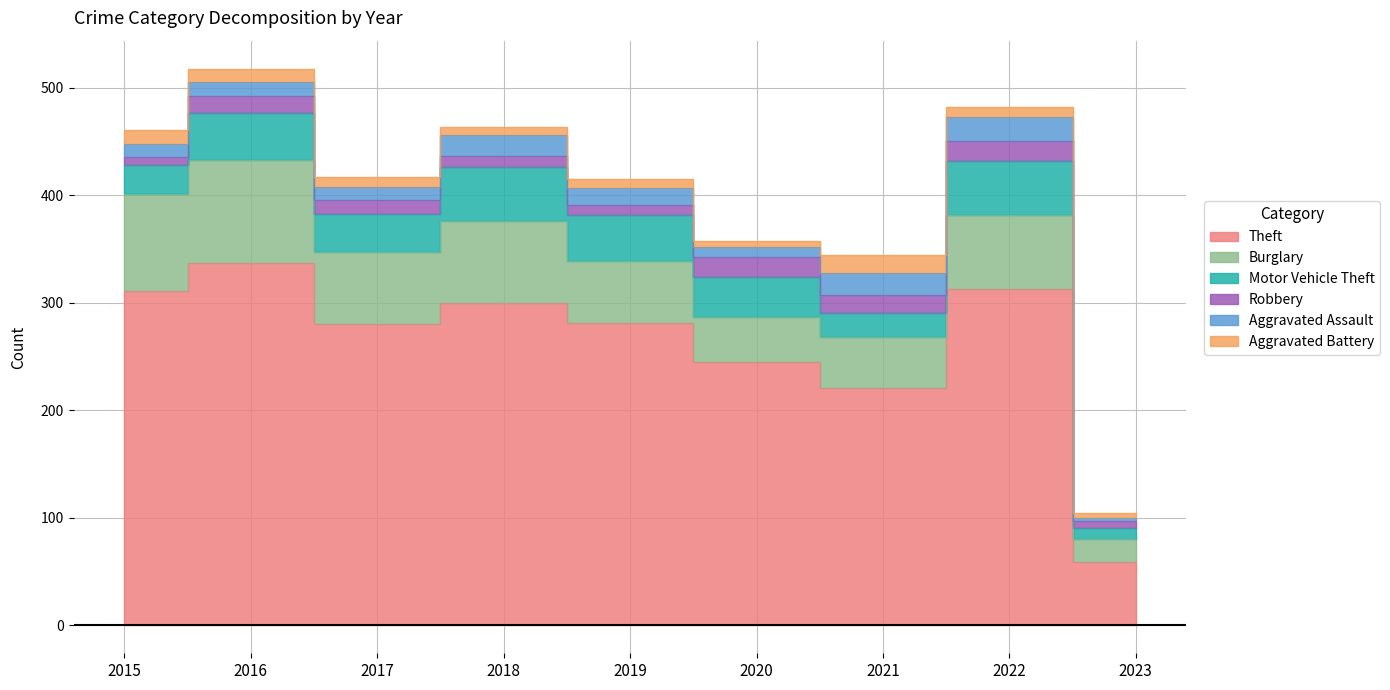

Reading right to left, transcribe all the data shown in this chart.

Theft: 59	313	221	245	281	300	280	337	311
Burglary: 21	69	47	42	58	76	67	96	90
Motor Vehicle Theft: 11	50	23	37	43	50	36	44	27
Robbery: 6	19	16	19	9	11	13	15	8
Aggravated Assault: 3	22	21	9	16	19	12	13	12
Aggravated Battery: 5	9	17	6	8	8	9	13	13